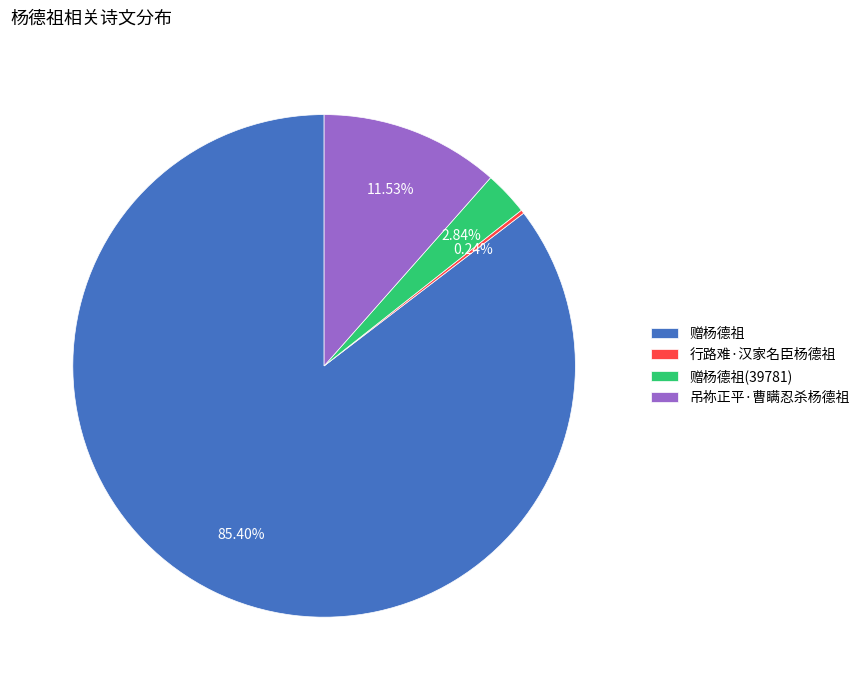

To the nearest percent, what is the combined percentage of 赠杨德祖(39781) and 吊祢正平·曹瞒忍杀杨德祖?

14%